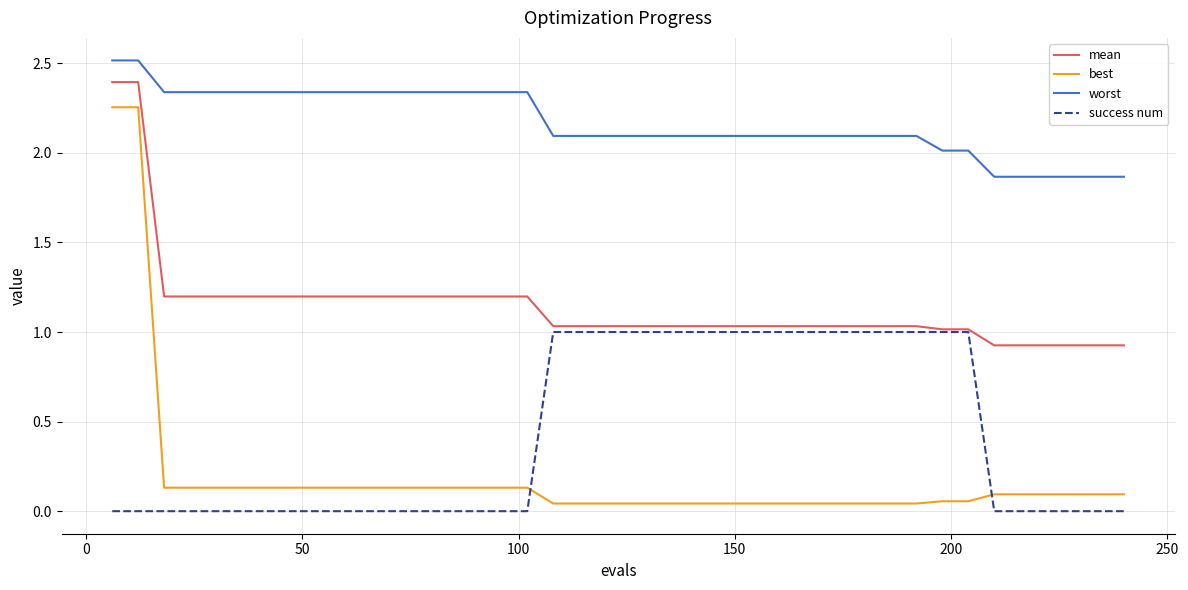

Rank the series by their maximum value, from highest to lowest.

worst, mean, best, success num